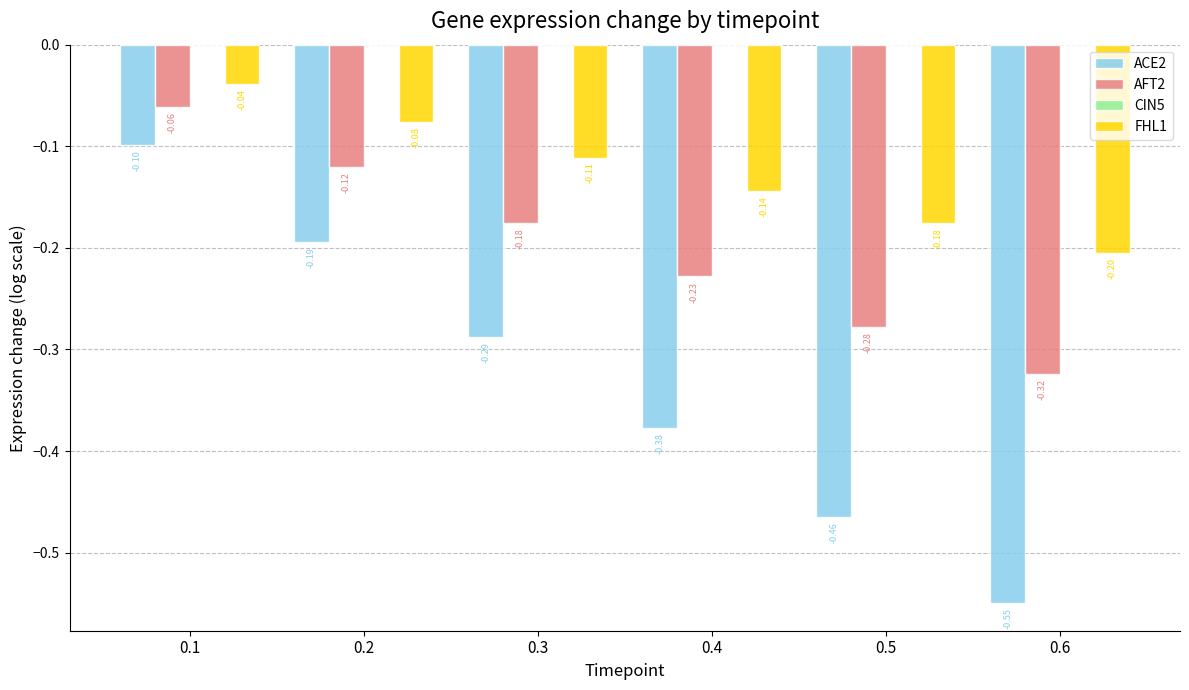

True or false: FHL1 has a value of -0.1 at 0.4.

True